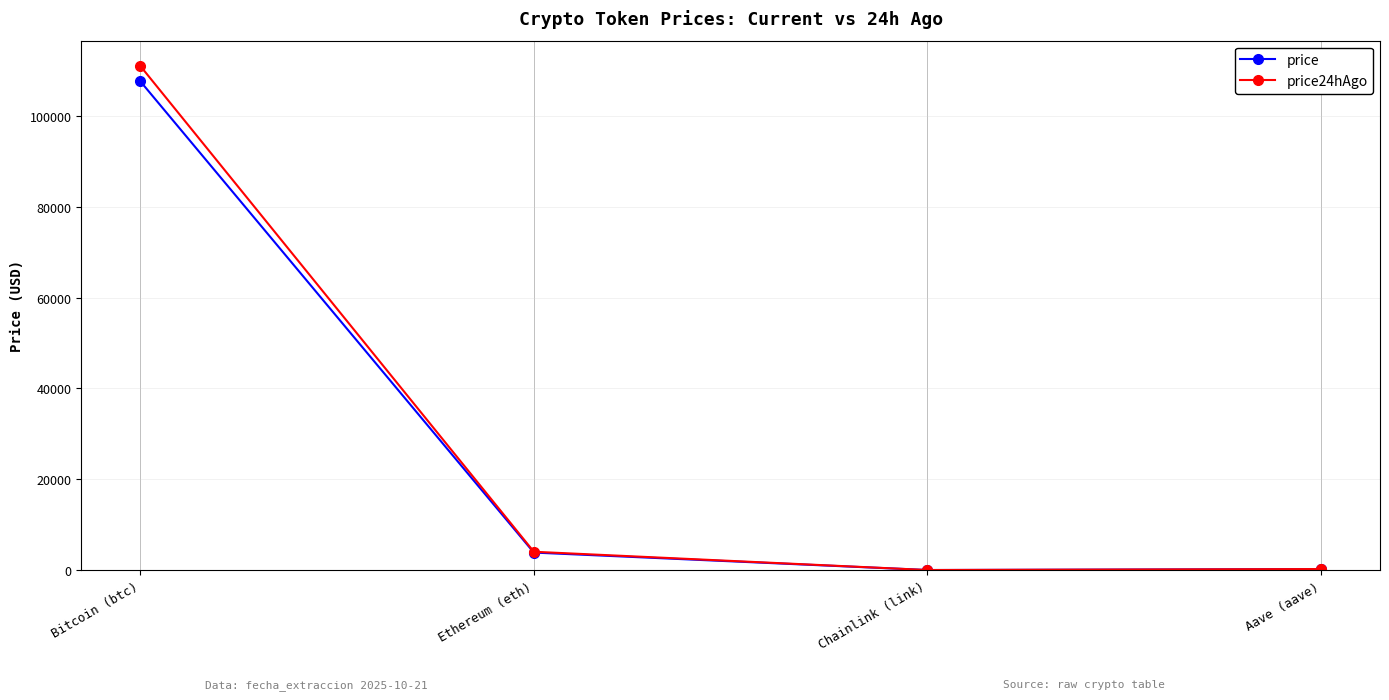

Read the price value at Chainlink (link).

17.9